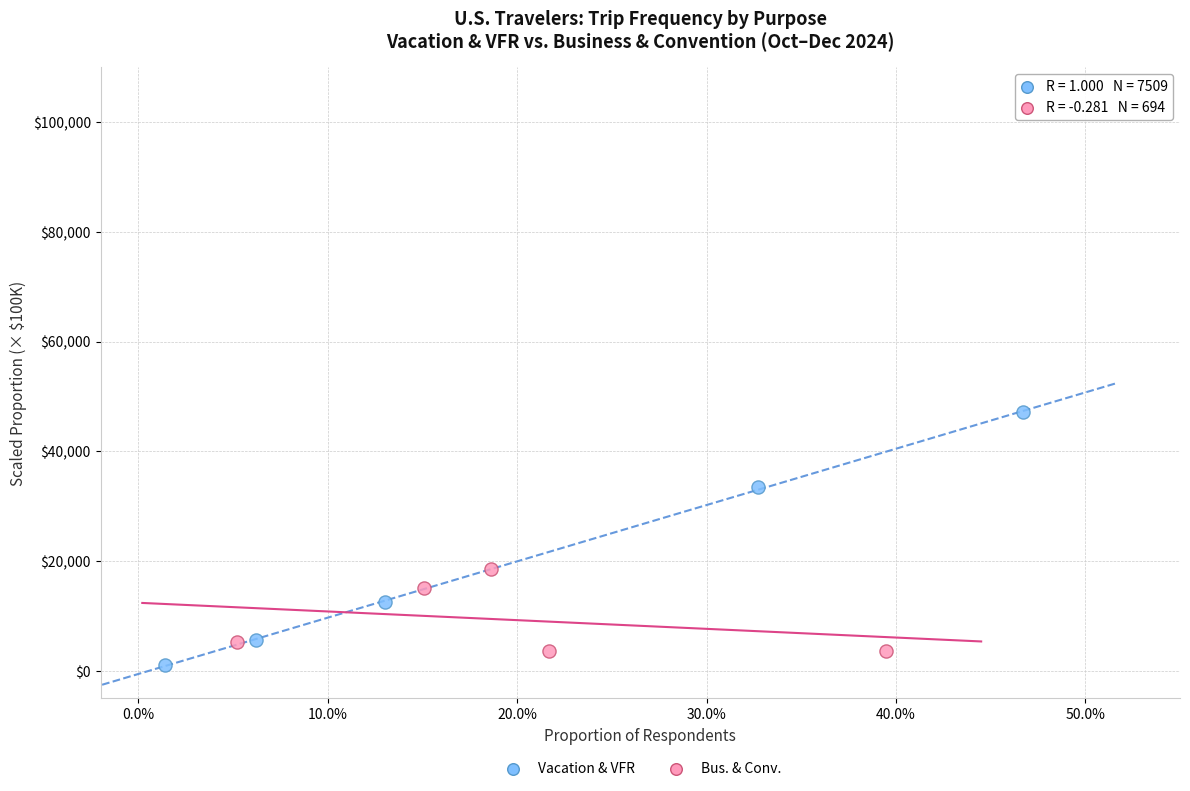

Which series has the widest spread of Y values?

Vacation & VFR